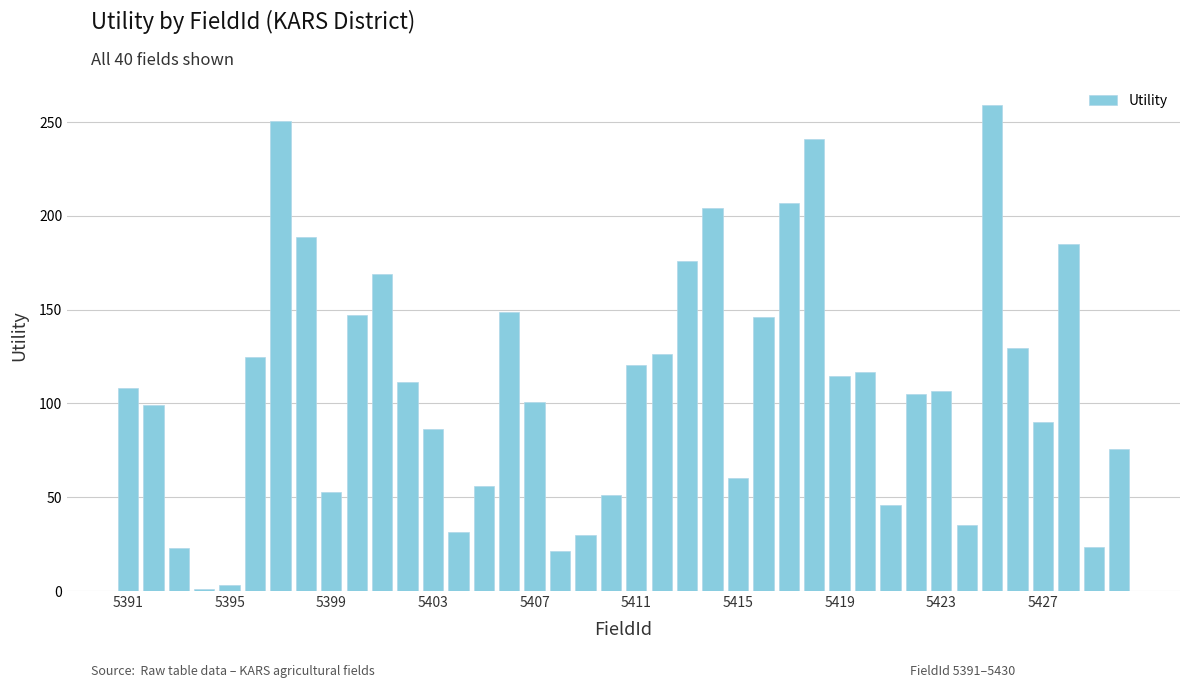

What is the difference between the maximum and minimum values?

257.8